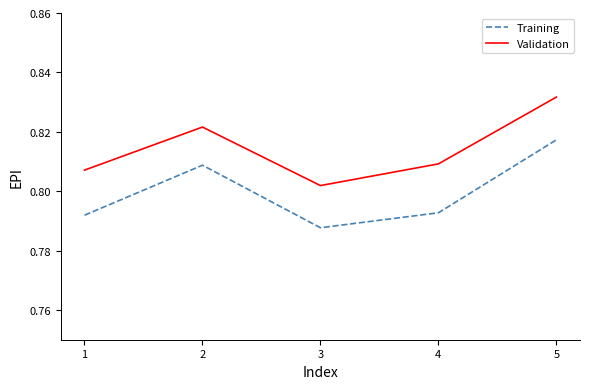

True or false: Training and Validation intersect in this chart.

False